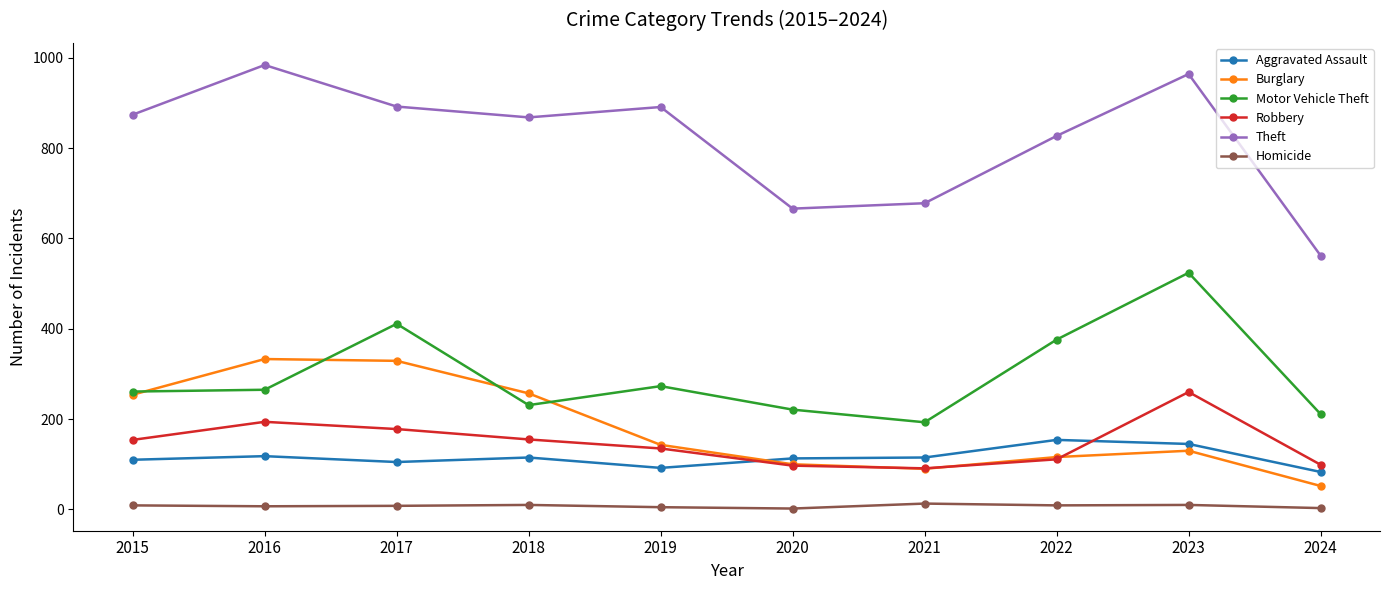

True or false: Aggravated Assault and Theft intersect in this chart.

False